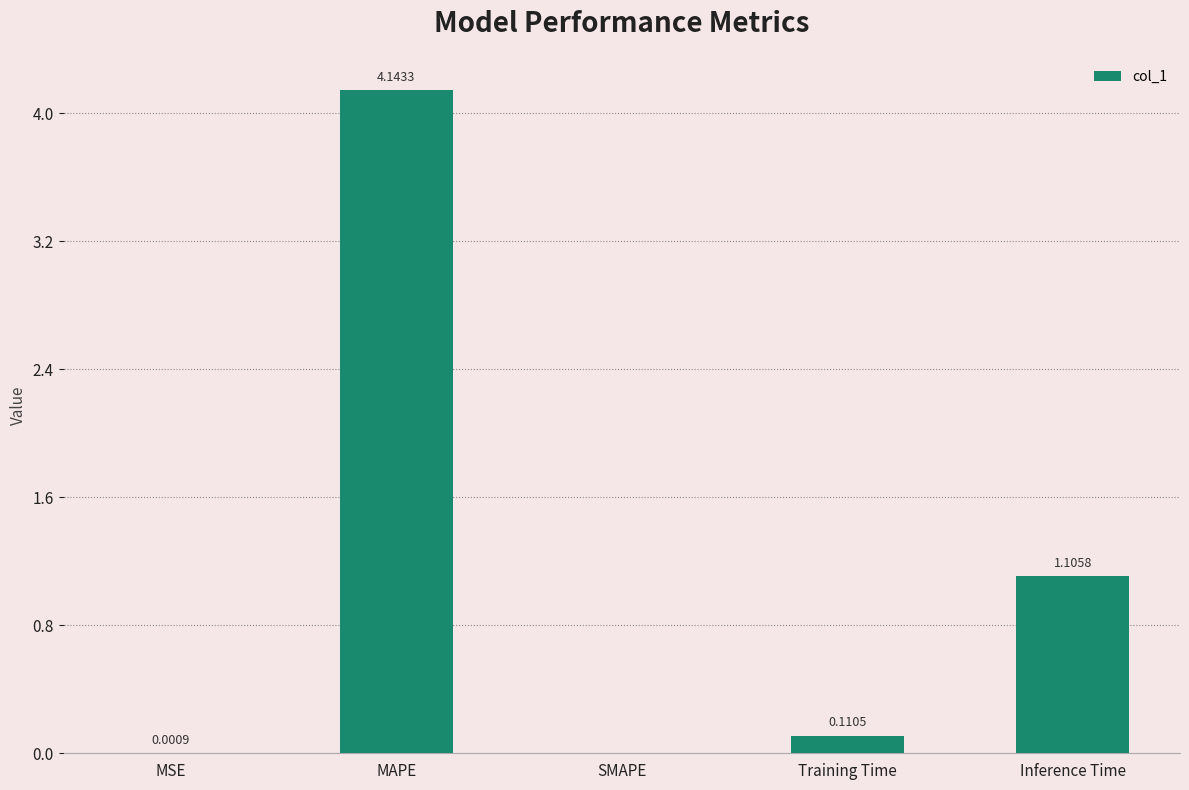

At which label is the value closest to 2?

Inference Time